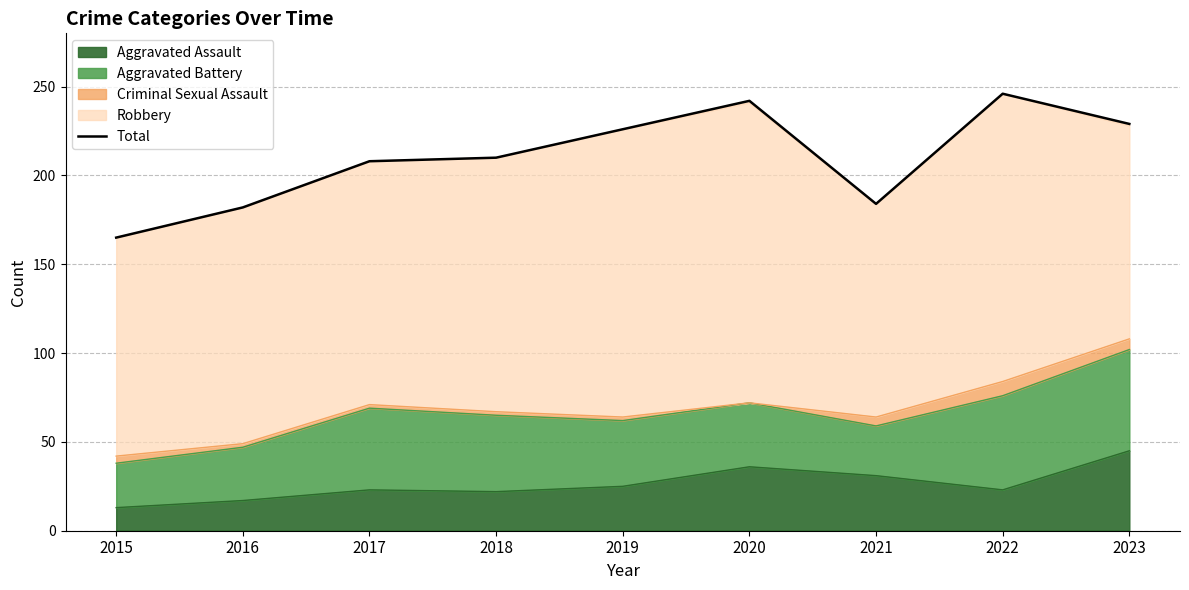

Rank the categories by value from highest to lowest.

2022, 2020, 2023, 2019, 2018, 2017, 2021, 2016, 2015